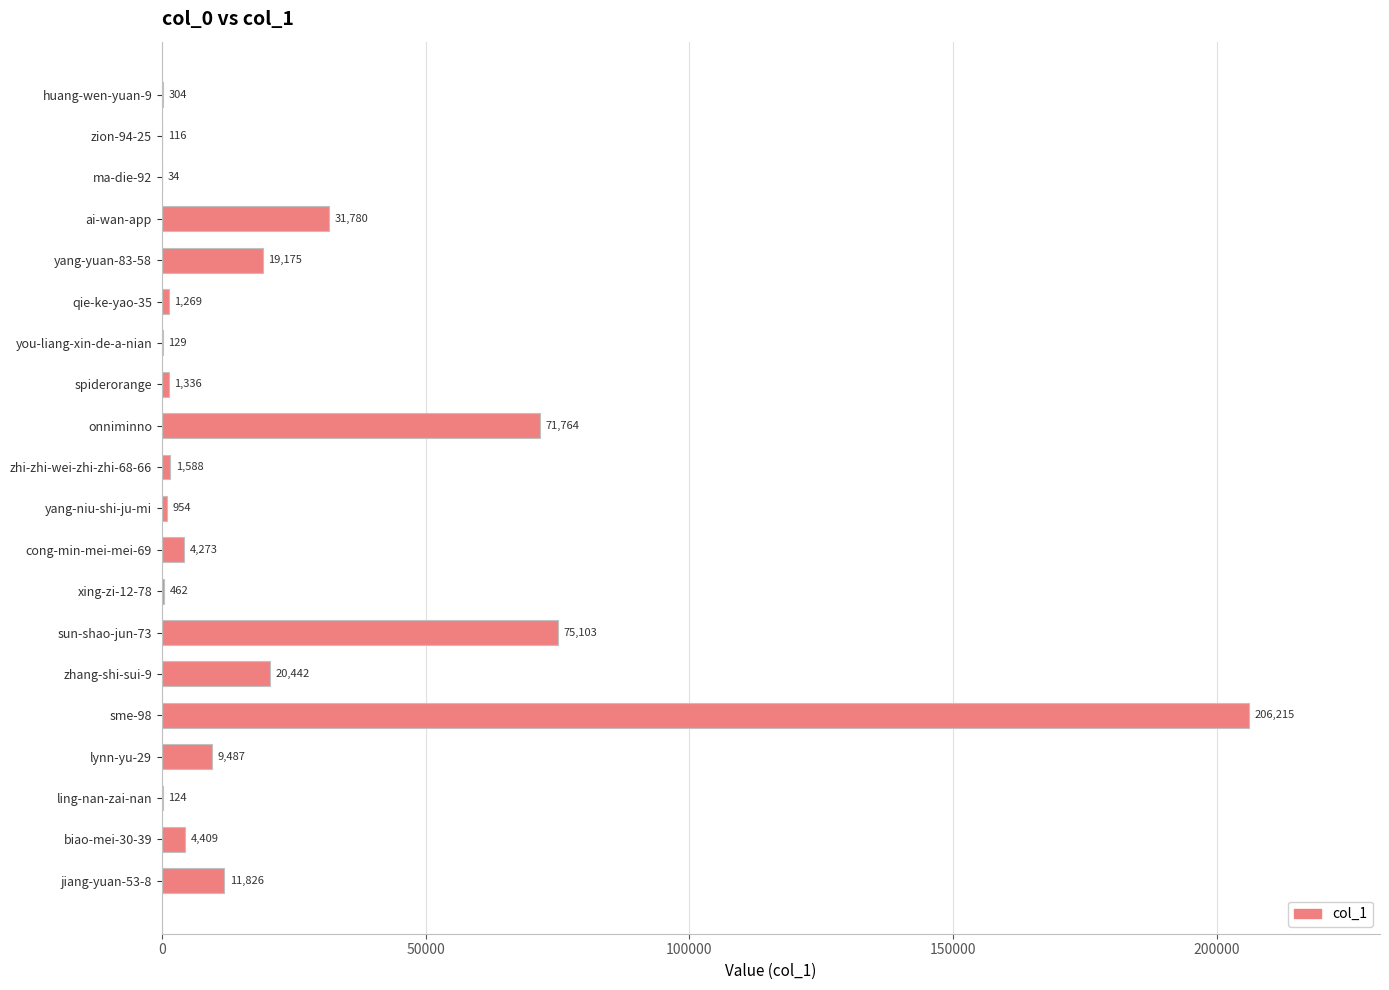

Is it true that the value at lynn-yu-29 is 9487?

True